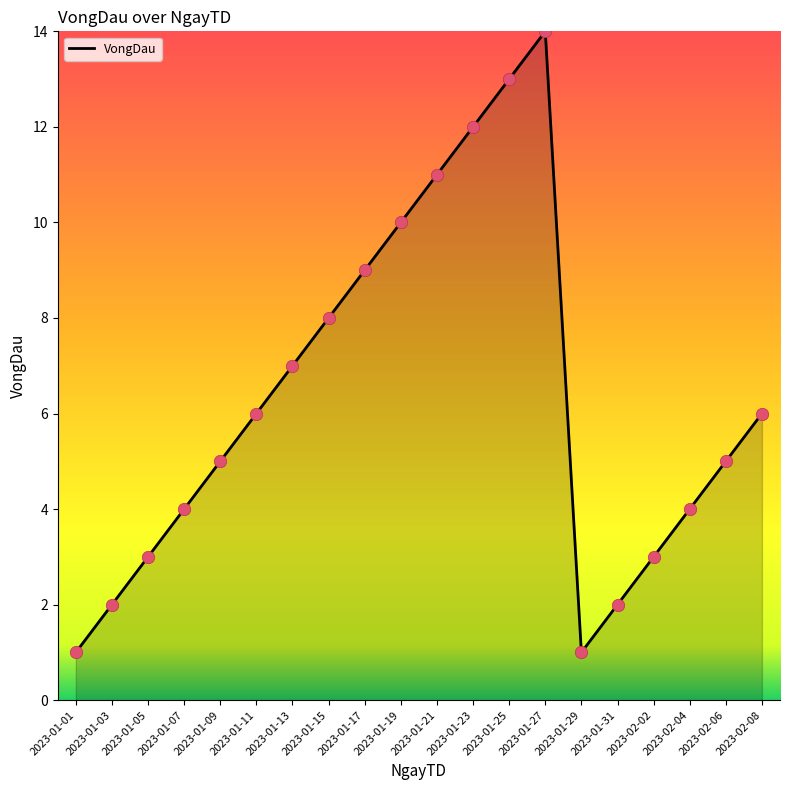

Approximately how many times larger is the value at 2023-01-19 compared to 2023-01-21?

0.9